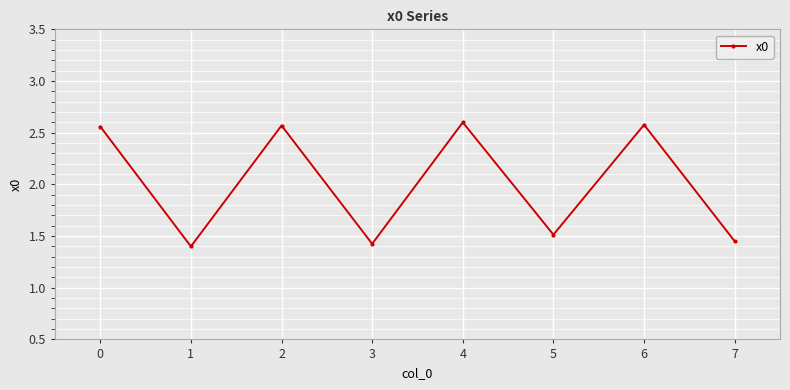

What is the value of the 6th point from the left?

1.5